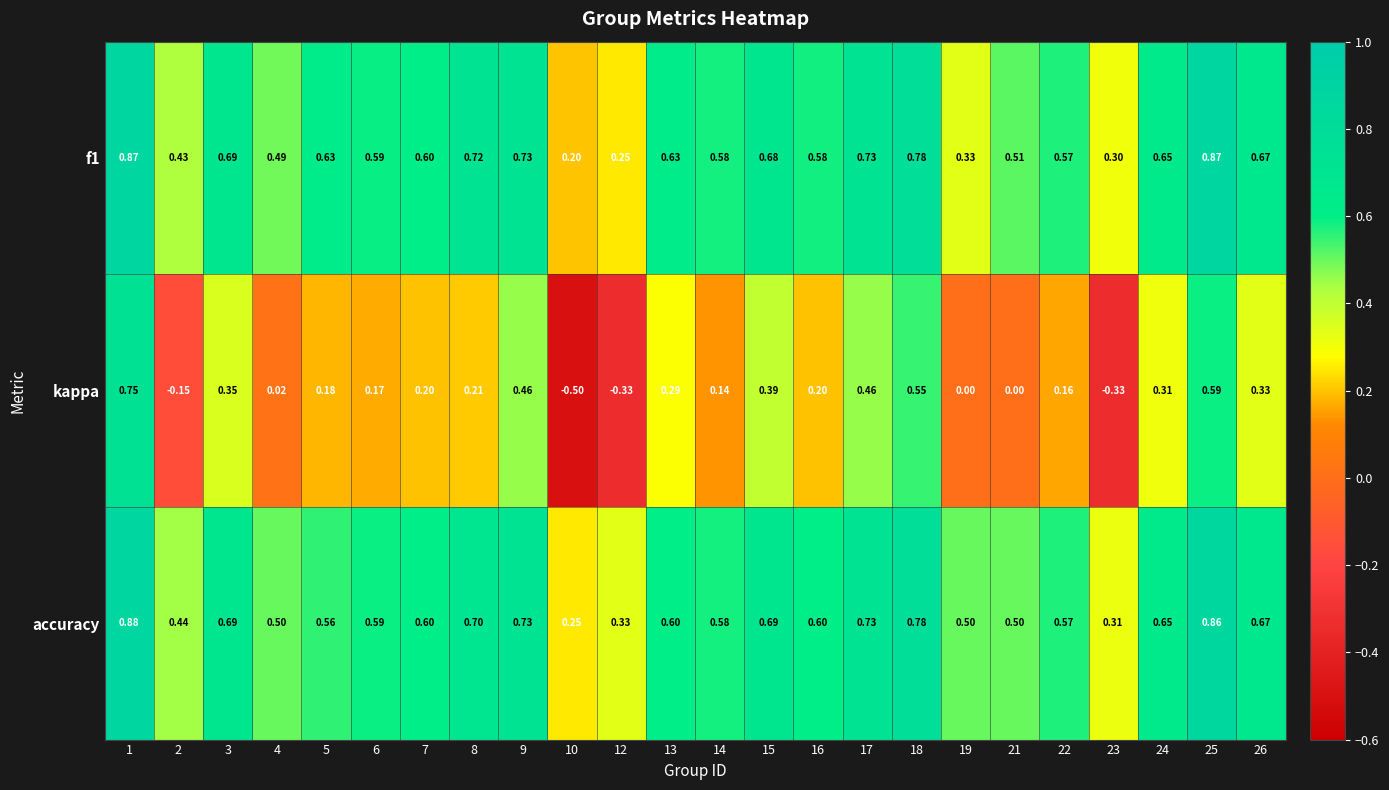

At which category is the sum across all series the highest?

1